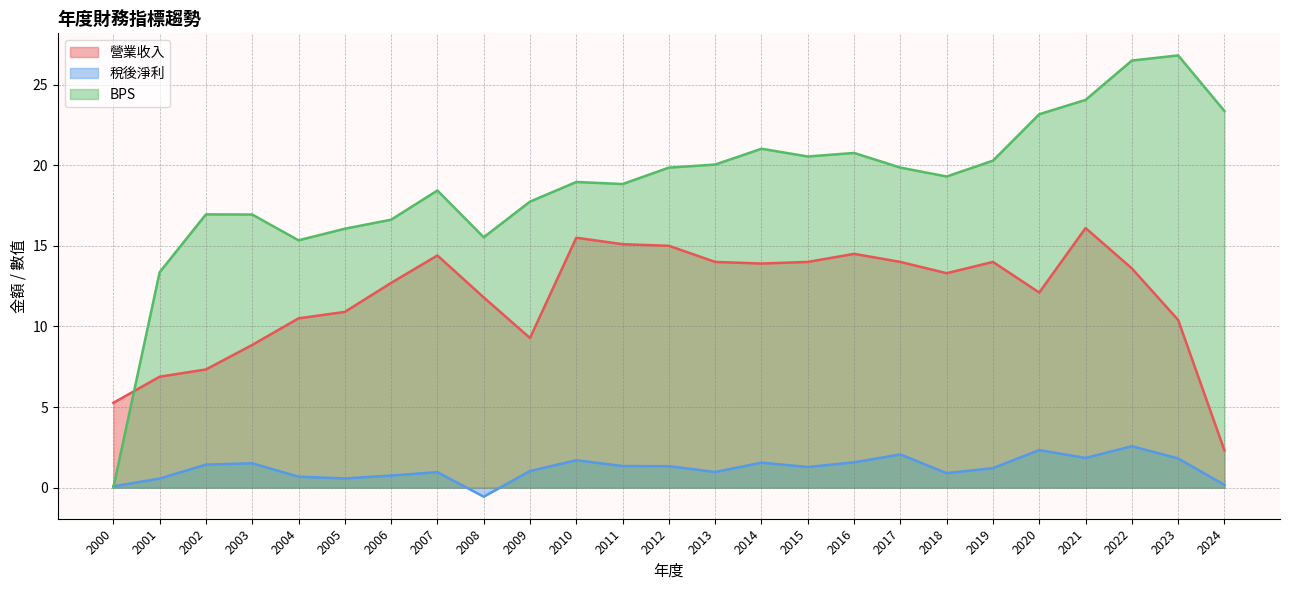

Is it true that BPS equals 21.0 at 2014?

True